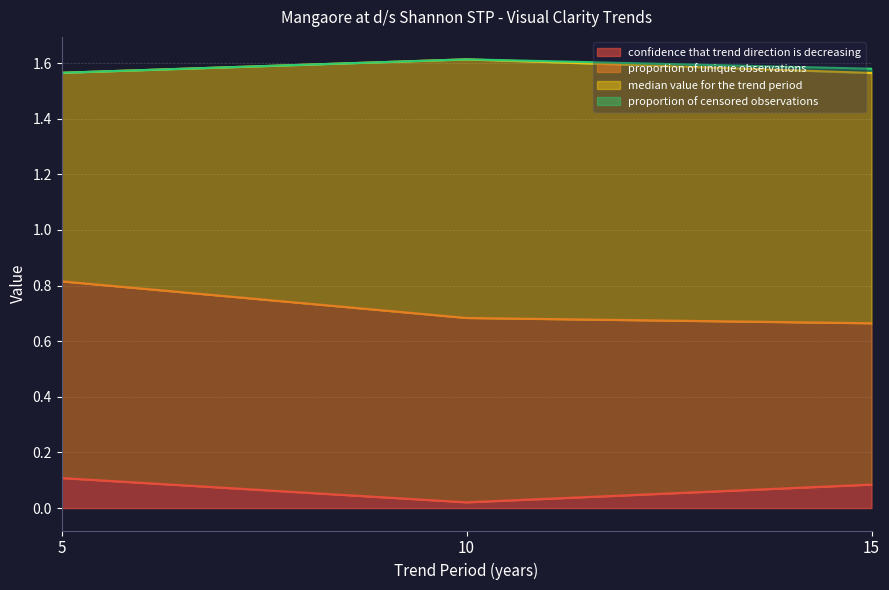

What is the value of the median value for the trend period point at the 3rd from the left?

0.9